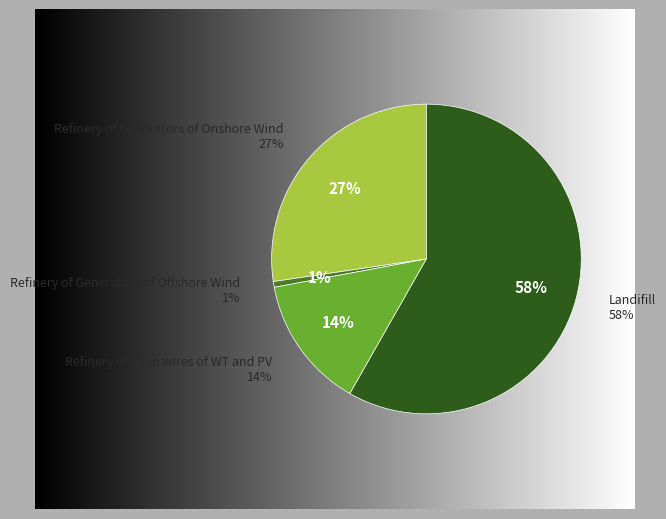

True or false: Refinery of Generators of Onshore Wind accounts for 27% of the total.

True